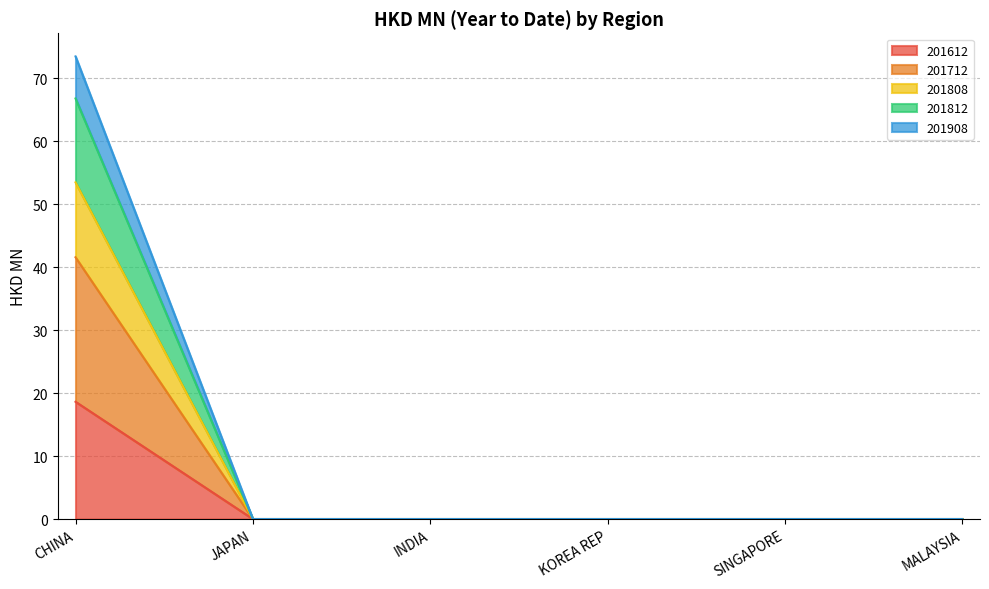

True or false: 201808 has more than 0 points higher than both neighbors.

False